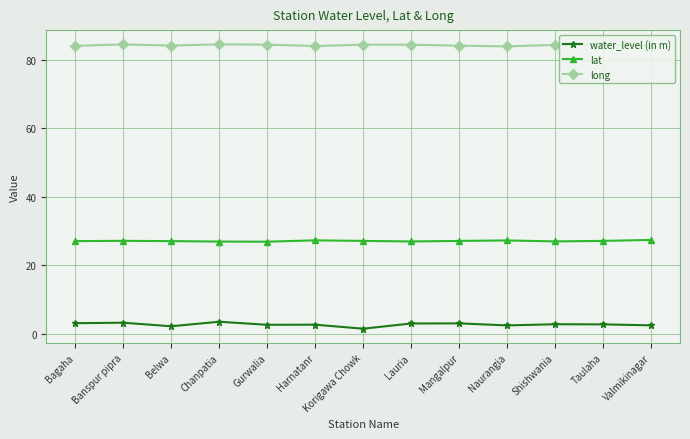

Count the number of categories in the chart.

13